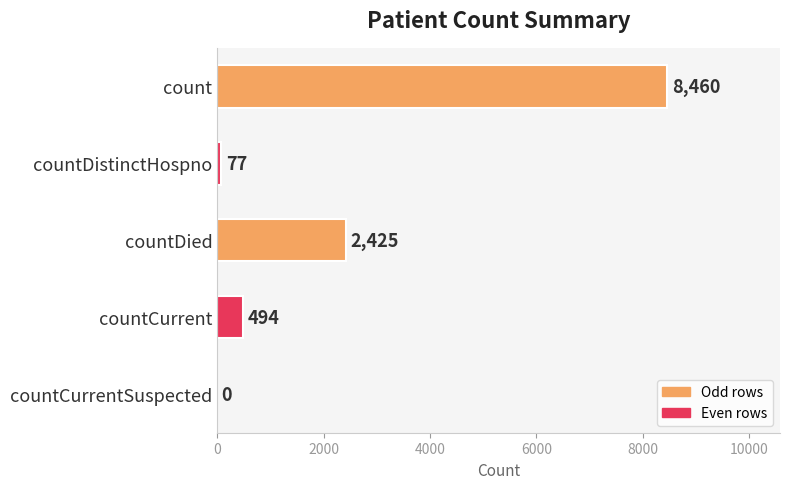

What is the sum of the values at countCurrent and countCurrentSuspected?

494